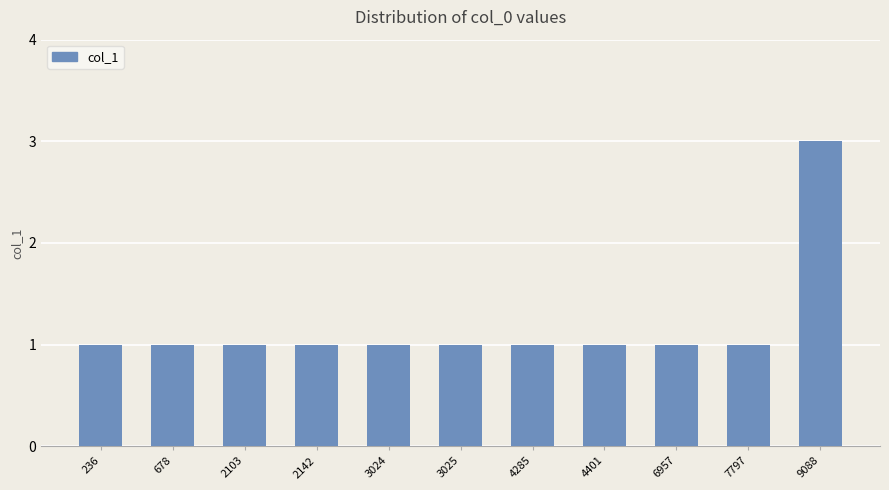

Read the value at 2103.

1